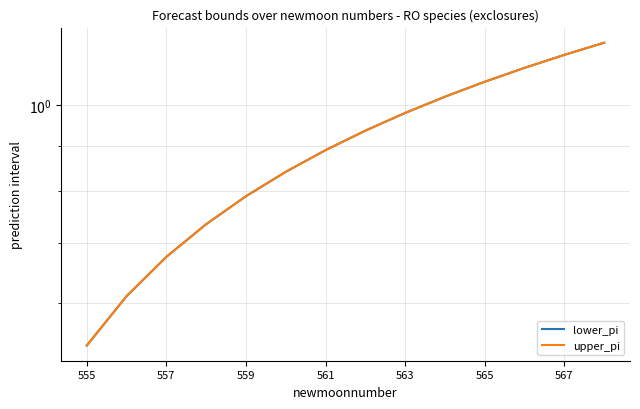

Reading right to left, list all the values displayed in this chart.

lower_pi: 1.2	1.1	1.1	1.1	1.0	1.0	0.9	0.9	0.8	0.8	0.7	0.7	0.6	0.5
upper_pi: 1.2	1.1	1.1	1.1	1.0	1.0	0.9	0.9	0.8	0.8	0.7	0.7	0.6	0.5